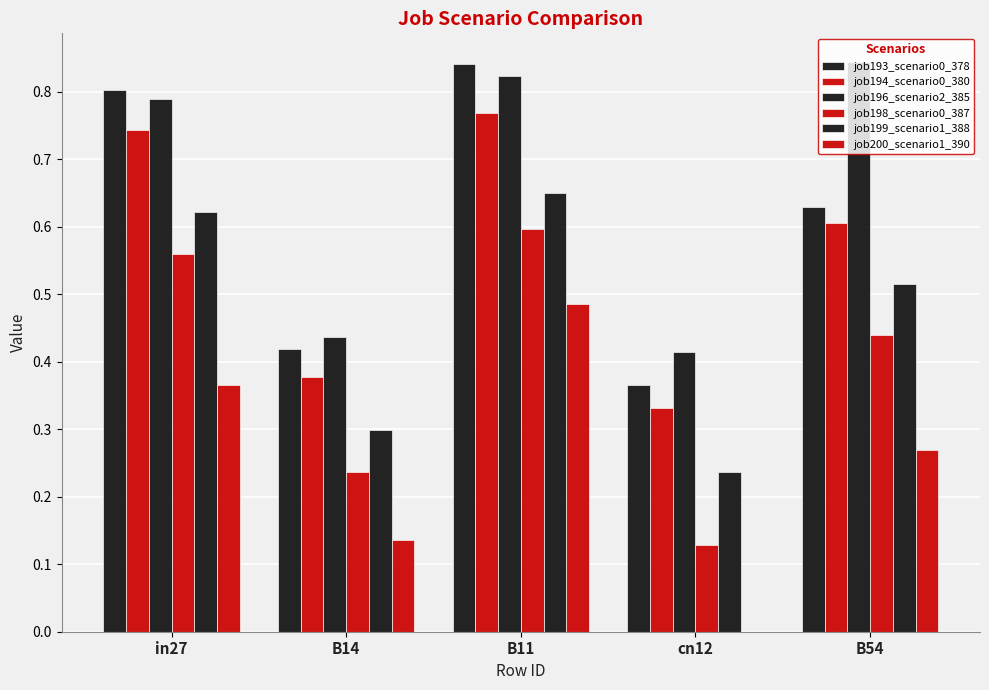

List the labels in order of job200_scenario1_390 value, smallest first.

cn12, B14, B54, in27, B11